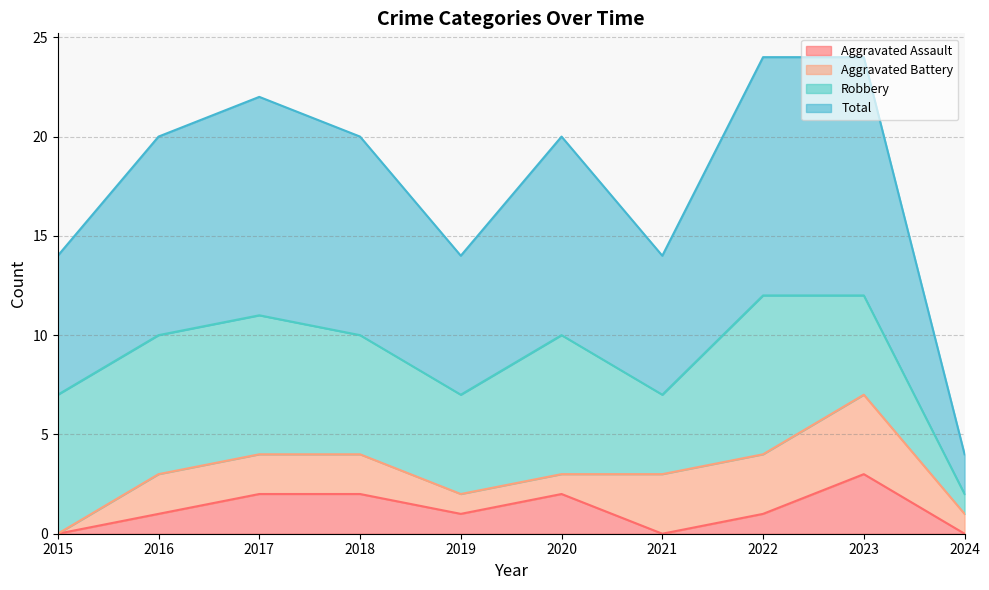

At which category is the sum across all series the highest?

2023